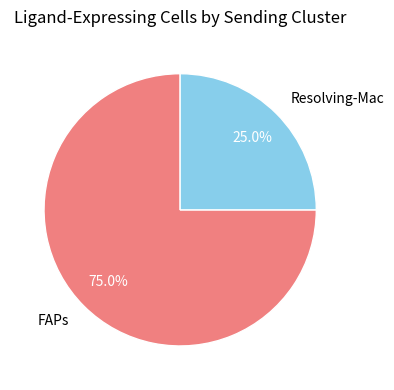

To the nearest percent, what percentage of the pie is Resolving-Mac?

25%